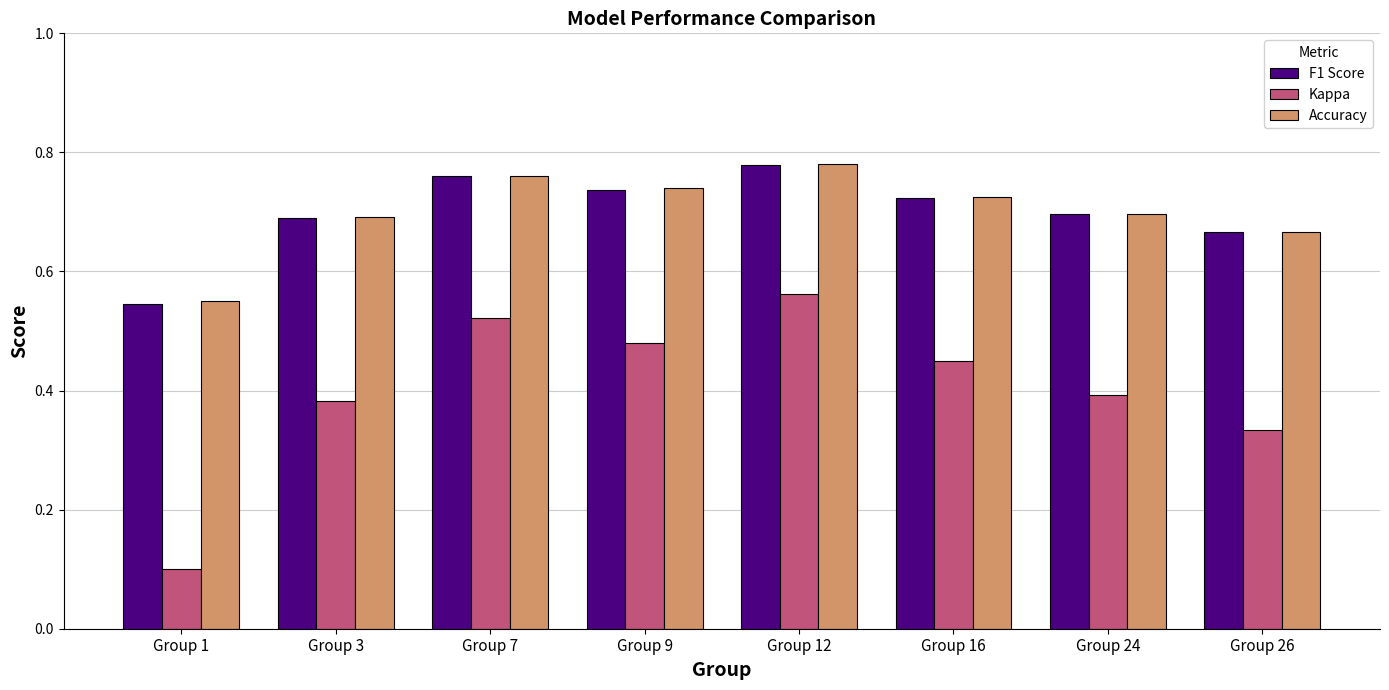

How many Kappa values are between 0 and 1?

8